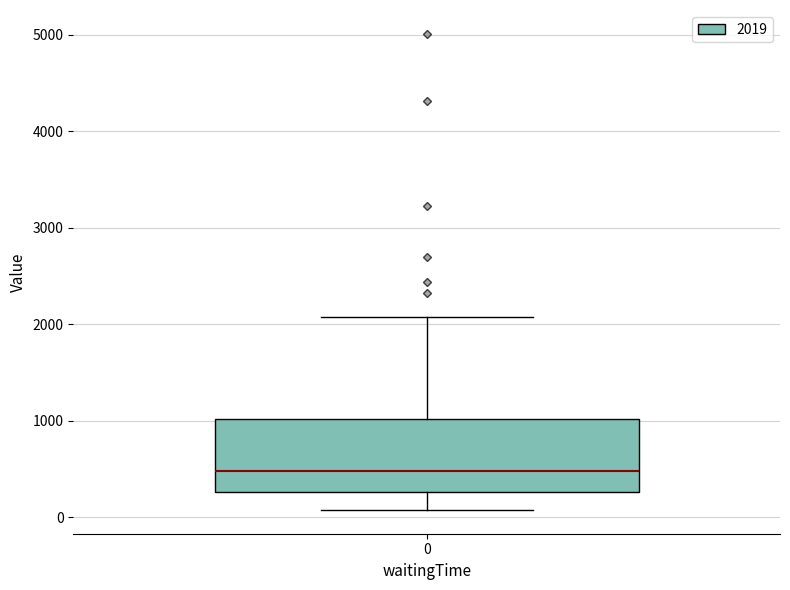

Transcribe this box plot: give where the median line is, the range the box spans, and where the two whiskers end, as read against the y-axis. The values are not printed on the chart, so give them approximately, as read against the axis.

median 500, box 300 to 1000, whiskers 100 to 2100